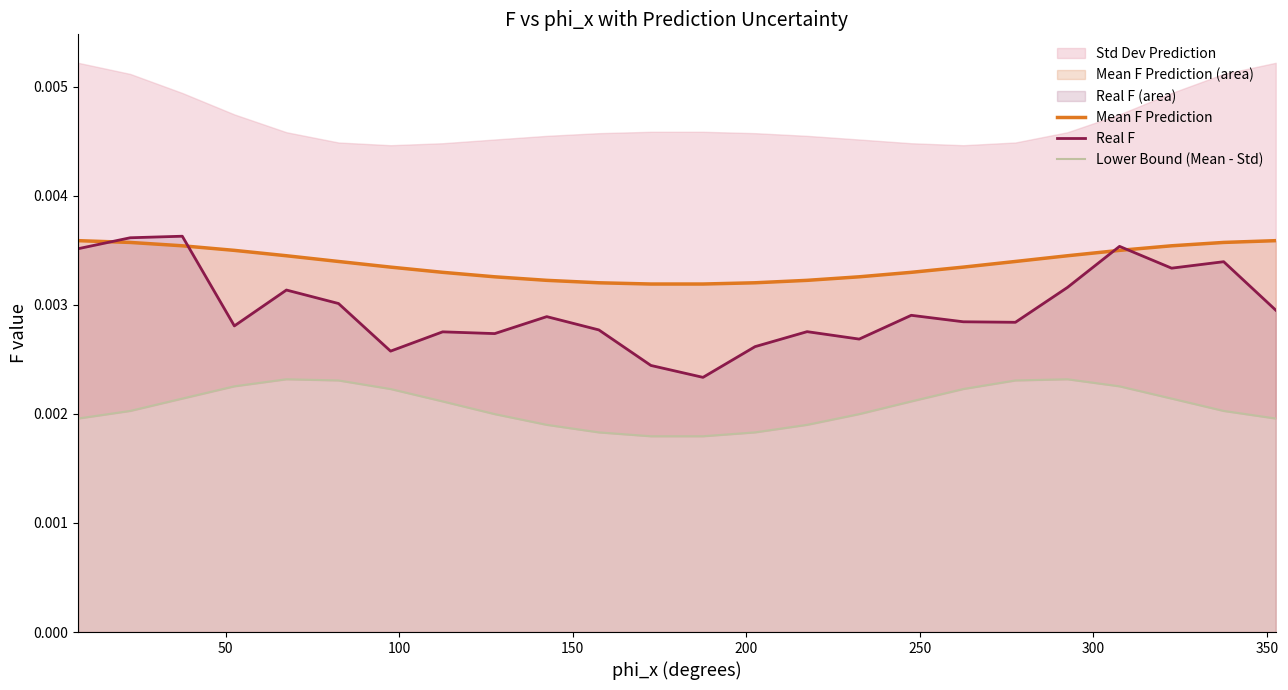

The value of Real F at 250 is 0.0. True or false?

False